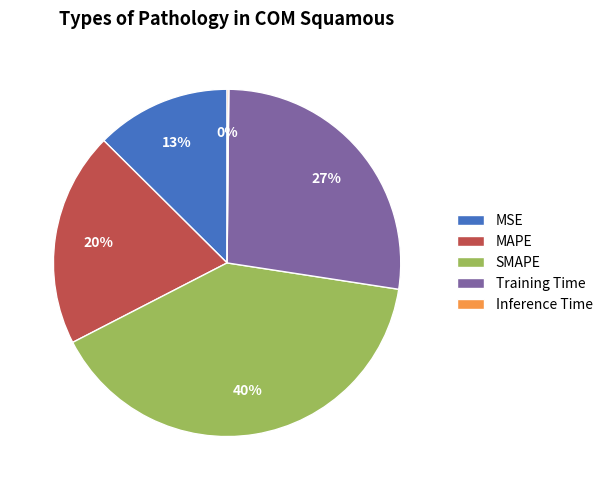

Is there a majority slice in this chart?

No